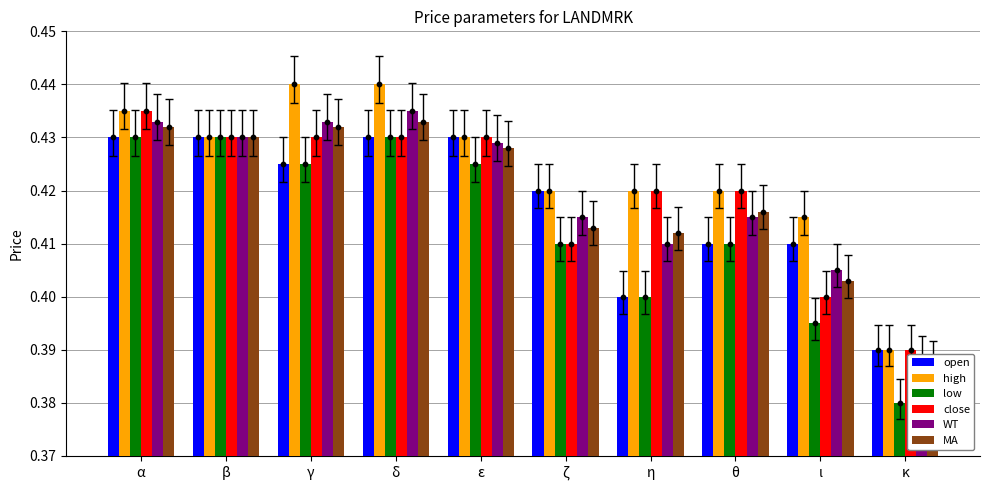

Which series reaches the maximum Y coordinate?

high